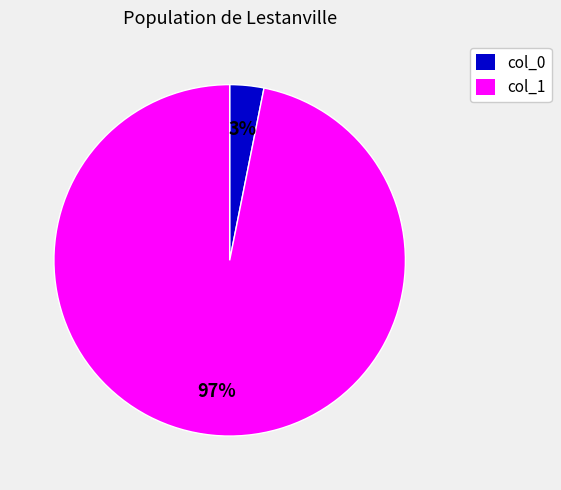

Between col_0 and col_1, which is larger?

col_1